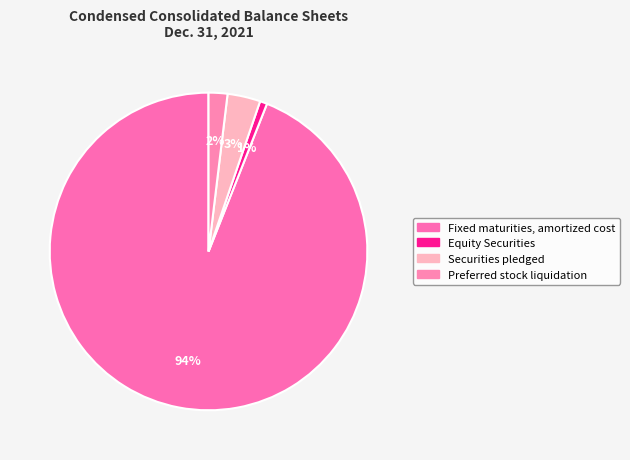

What is the majority slice?

Fixed maturities, amortized cost